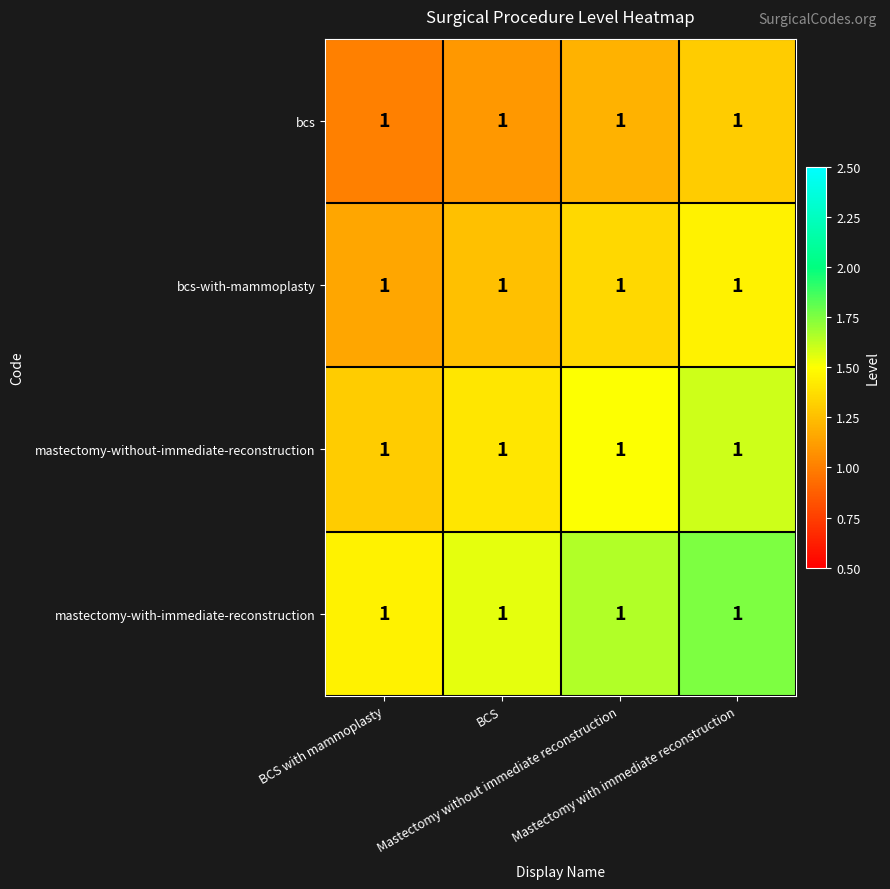

List the labels in order of mastectomy-without-immediate-reconstruction value, largest first.

Mastectomy with immediate reconstruction, Mastectomy without immediate reconstruction, BCS, BCS with mammoplasty